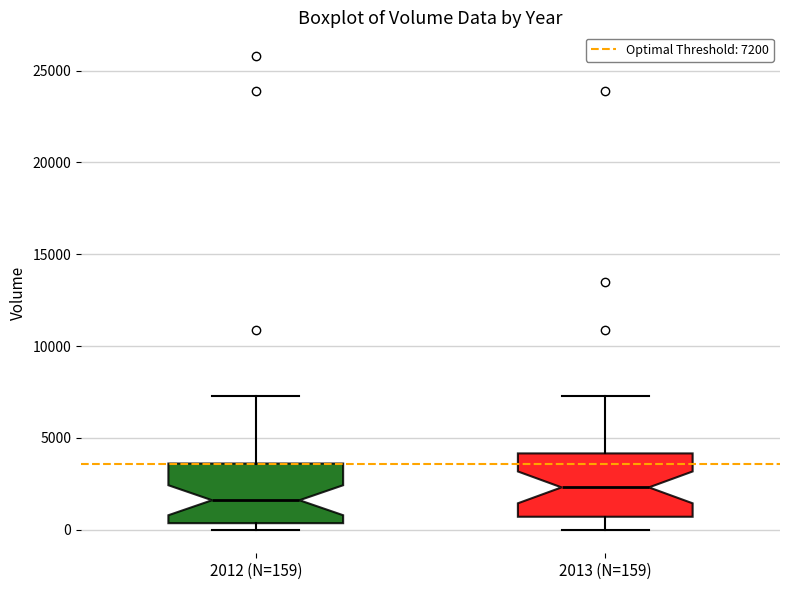

Reading left to right, read every box against the y-axis: the position of its median line, the range the box covers, and the ends of its whiskers. The values are not printed on the chart, so give them approximately, as read against the axis.

2012 (N=159): median 1500, box 500 to 3500, whiskers 0 to 7500
2013 (N=159): median 2500, box 500 to 4000, whiskers 0 to 7500